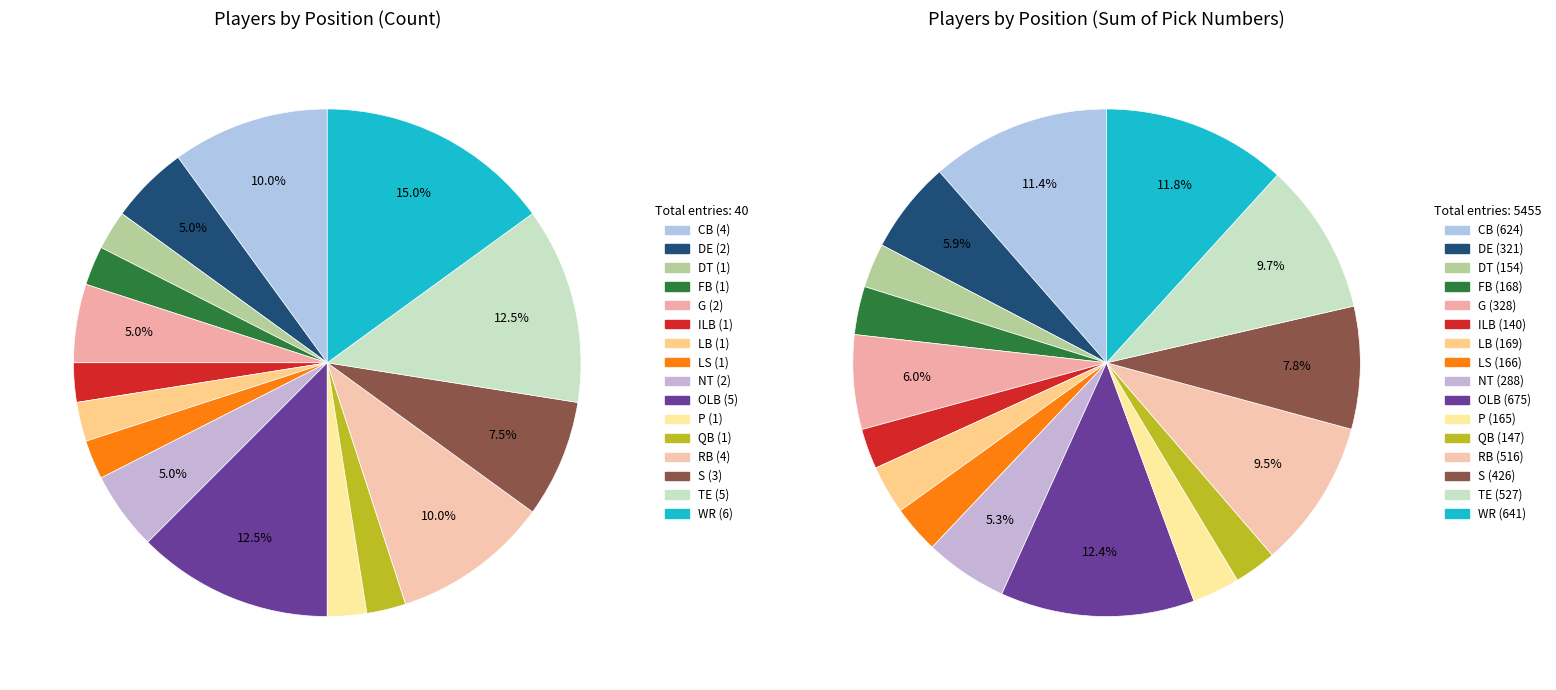

To the nearest percent, what is the average slice percentage?

6%